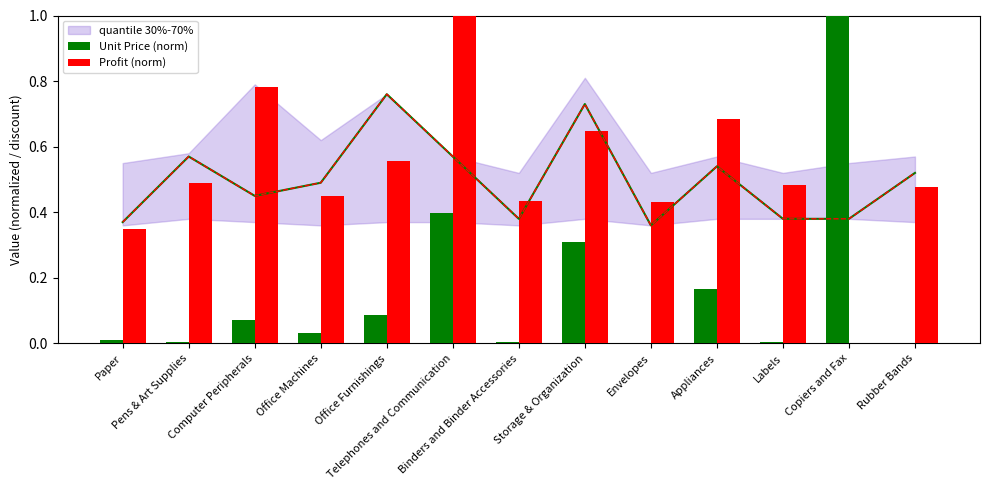

What position from the left is Labels?

11